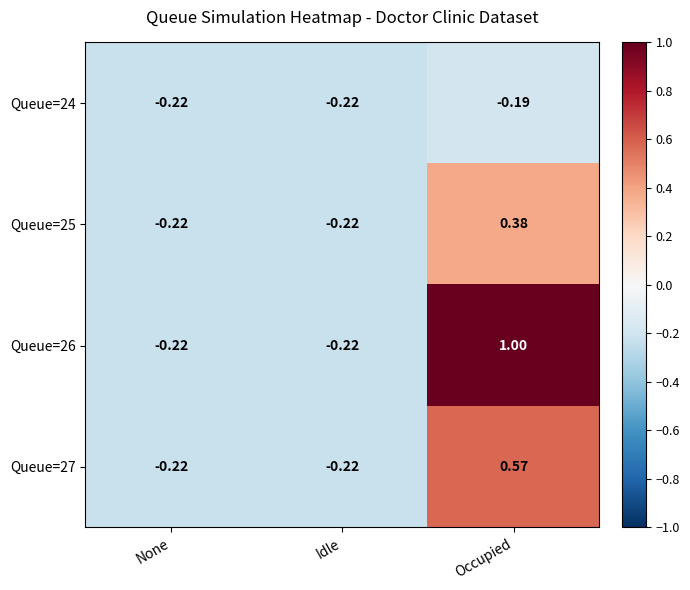

At which category is the sum across all series the highest?

Occupied